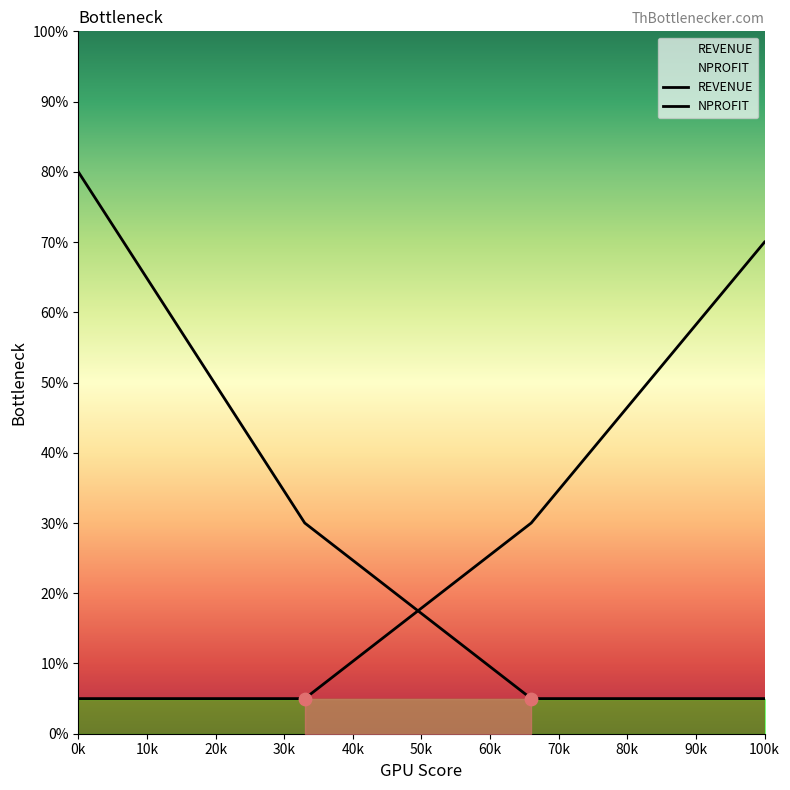

What are all the series names shown in the legend?

REVENUE, NPROFIT